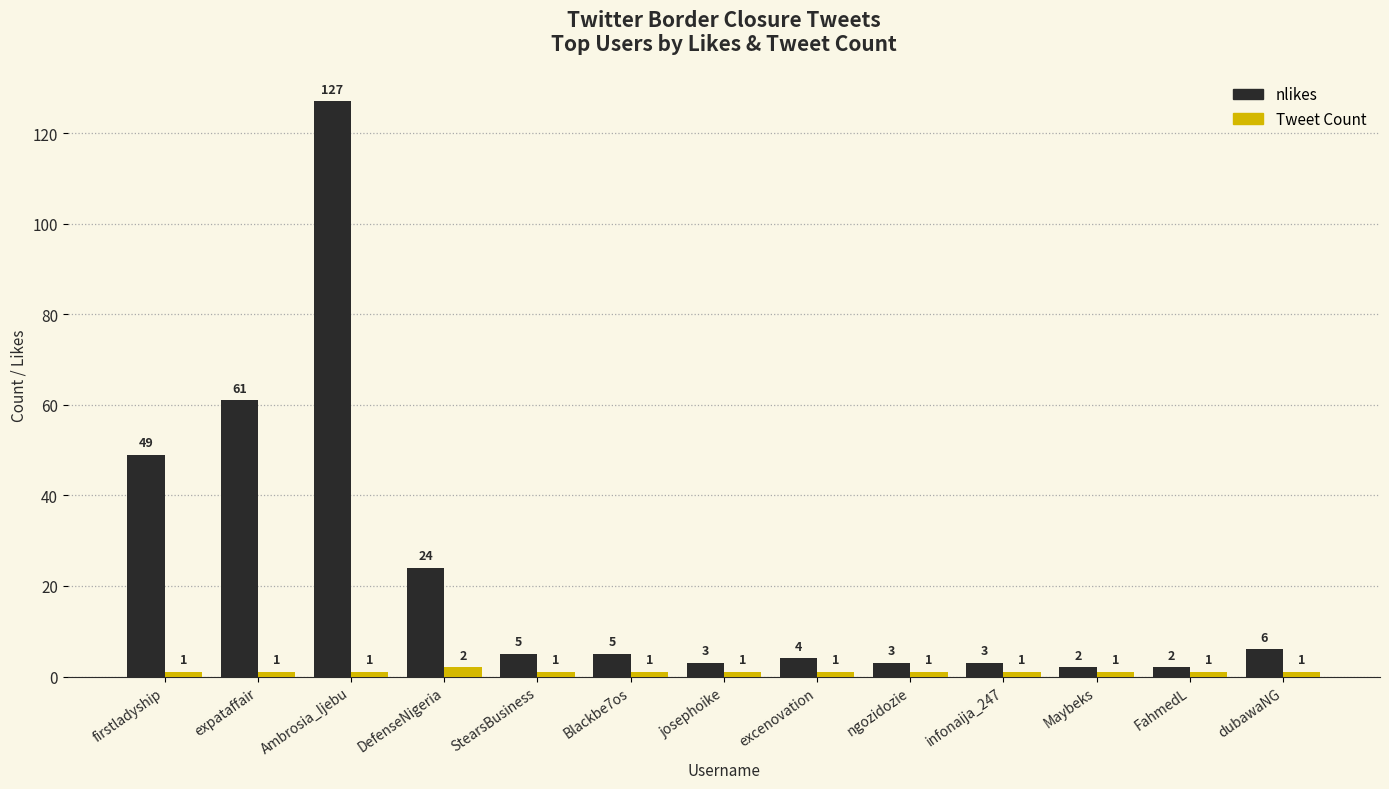

Is it true that nlikes equals 49 at firstladyship?

True